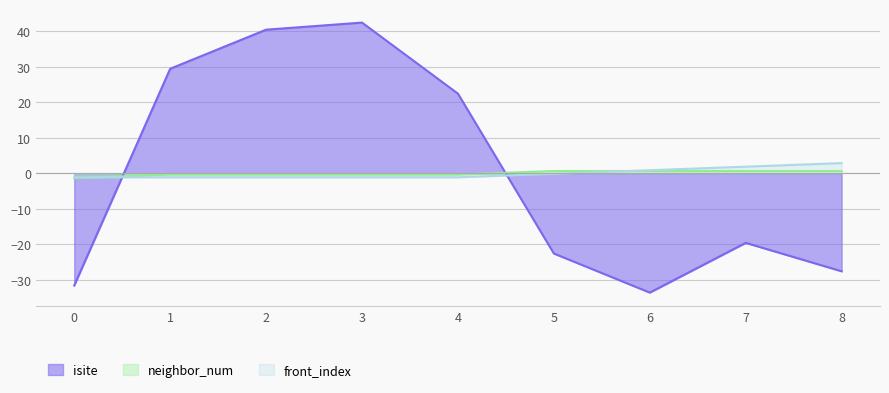

Reading left to right, what are all the values shown in this chart?

isite: -31.6	29.4	40.4	42.4	22.4	-22.6	-33.6	-19.6	-27.6
neighbor_num: -1.3	-0.3	-0.3	-0.3	-0.3	0.7	0.7	0.7	0.7
front_index: -1.1	-1.1	-1.1	-1.1	-1.1	-0.1	0.9	1.9	2.9